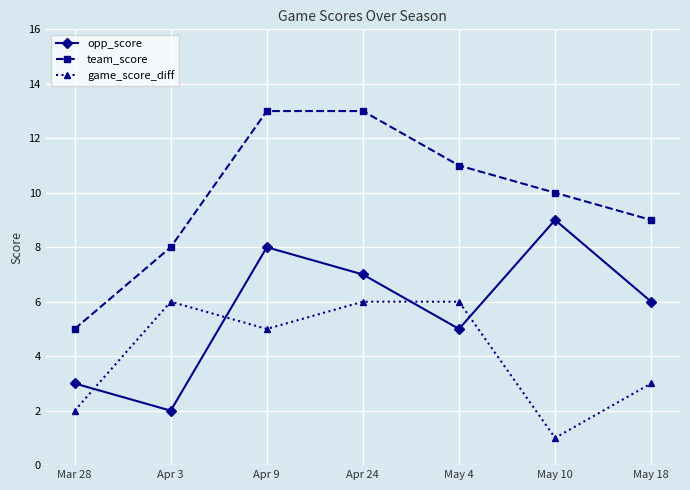

The value of game_score_diff at May 4 is 9. True or false?

False